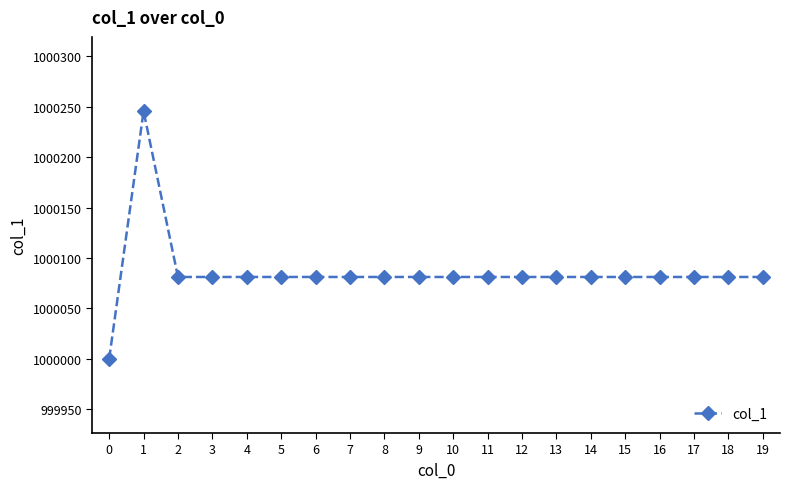

What is the sum of all values?

20001706.8